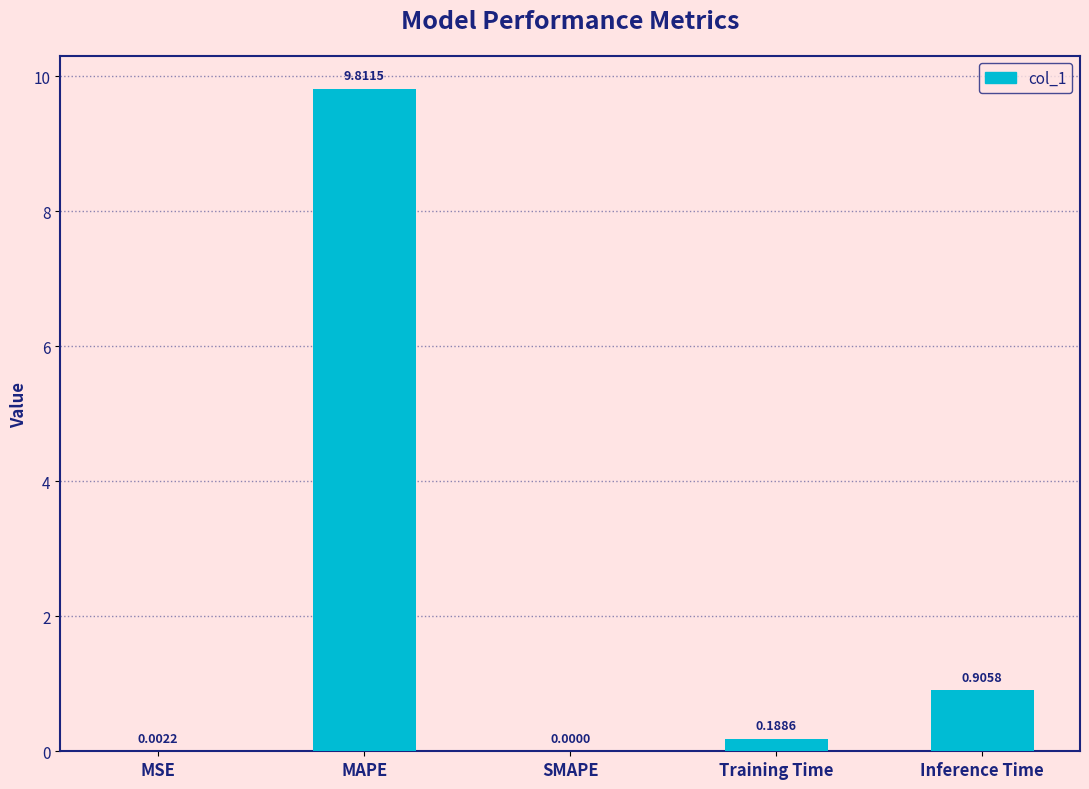

What is the sum of the values at Training Time and Inference Time?

1.1